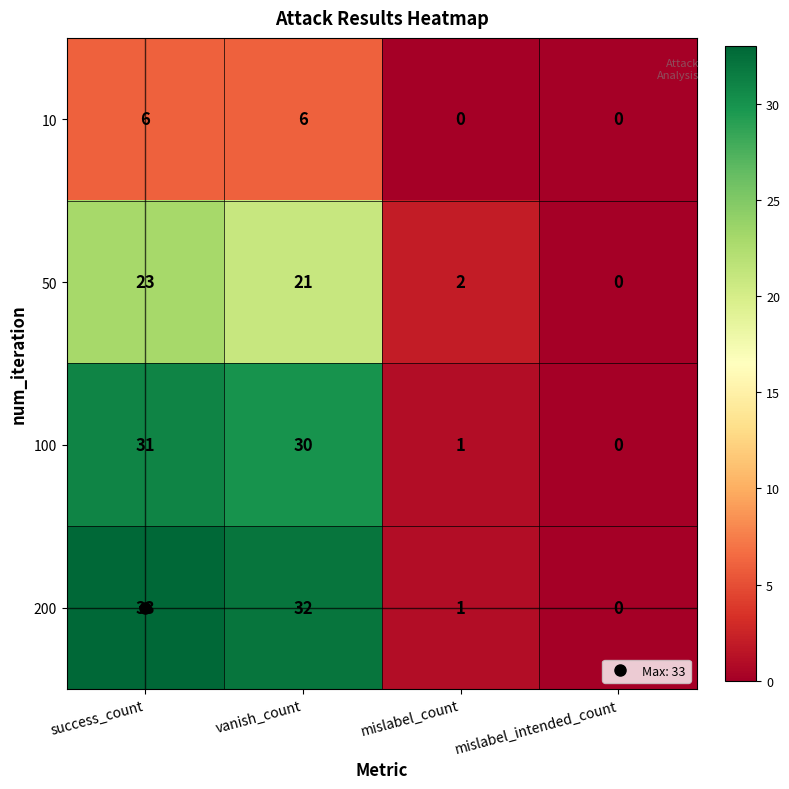

Rank the series at success_count from lowest to highest value.

10, 50, 100, 200